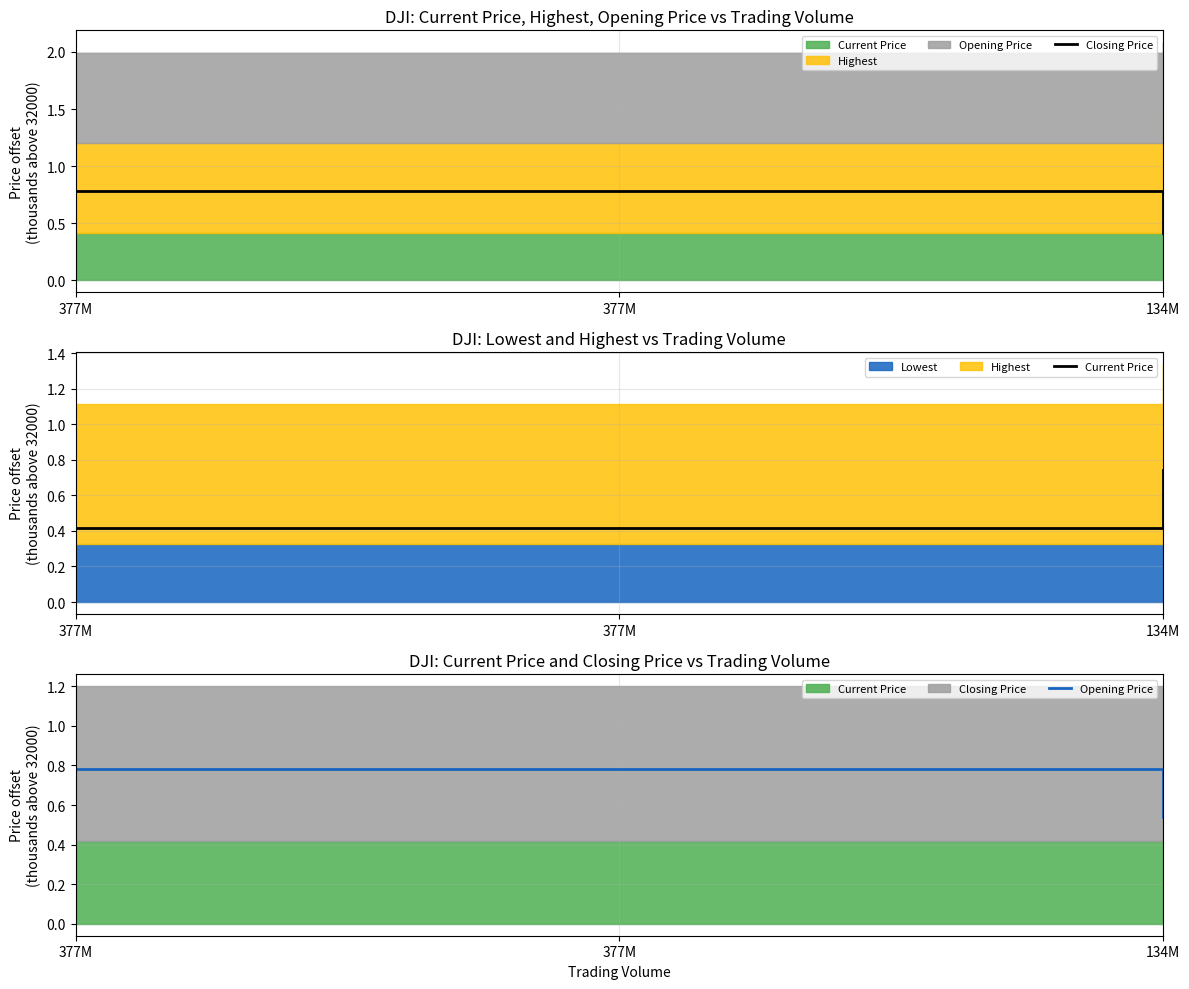

At which label does Closing Price reach its minimum?

134M